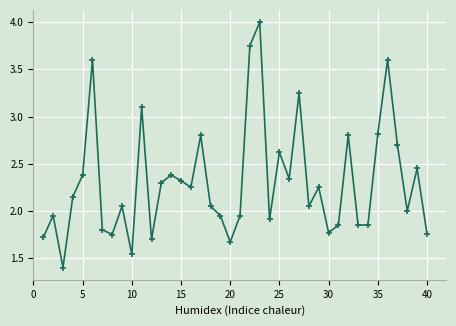

What is the greatest value displayed?

4.0